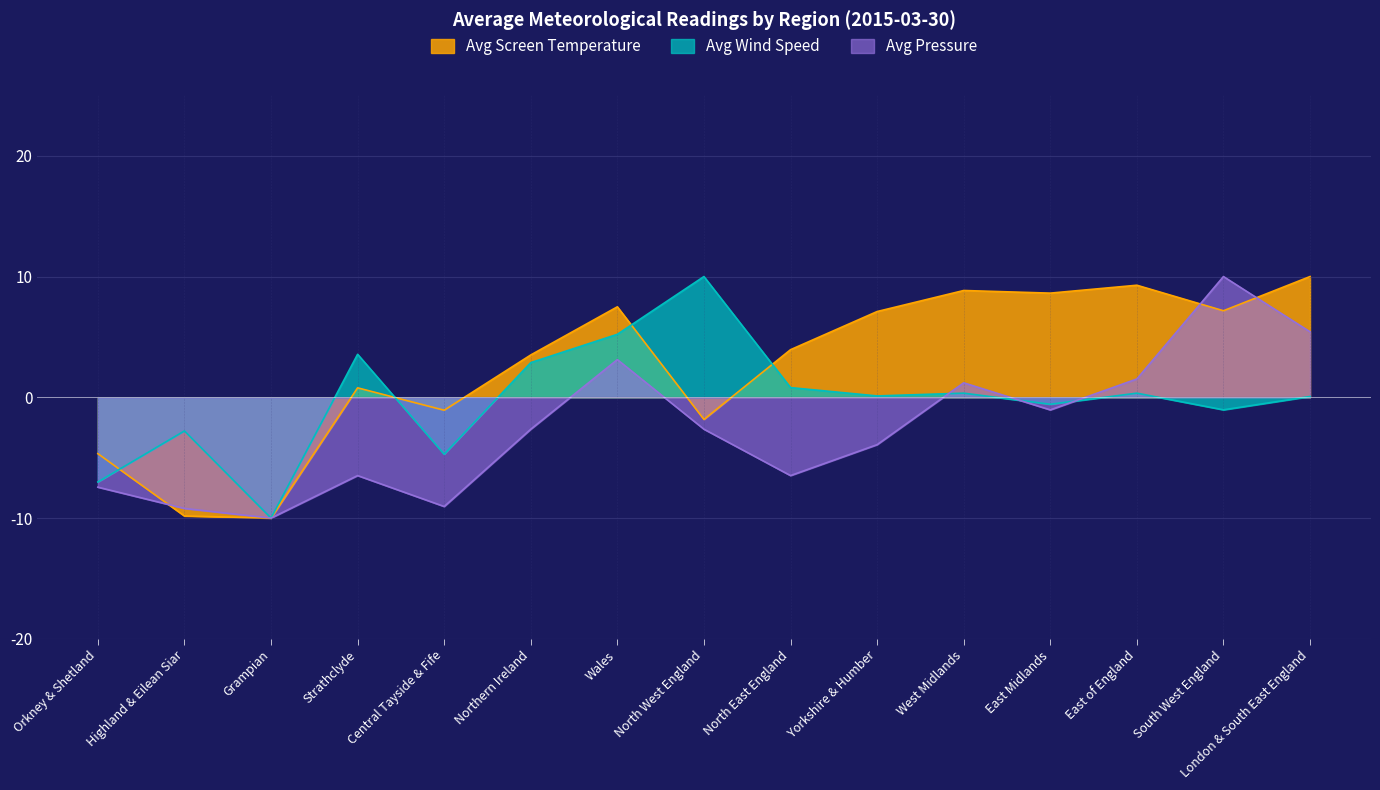

What is the maximum value for Avg Screen Temperature?

10.0